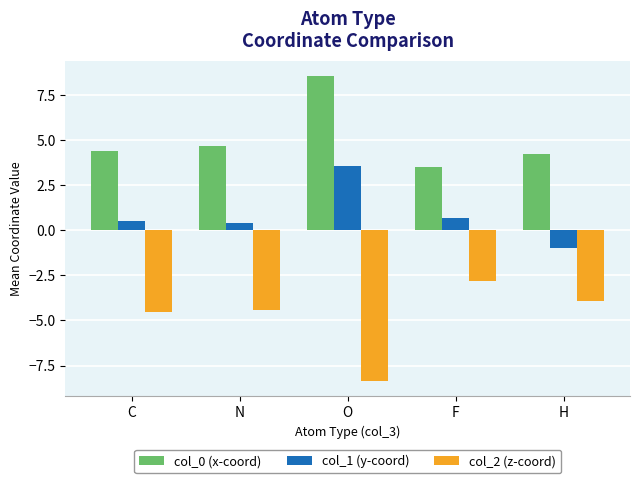

At which label does col_1 (y-coord) first exceed 0?

C